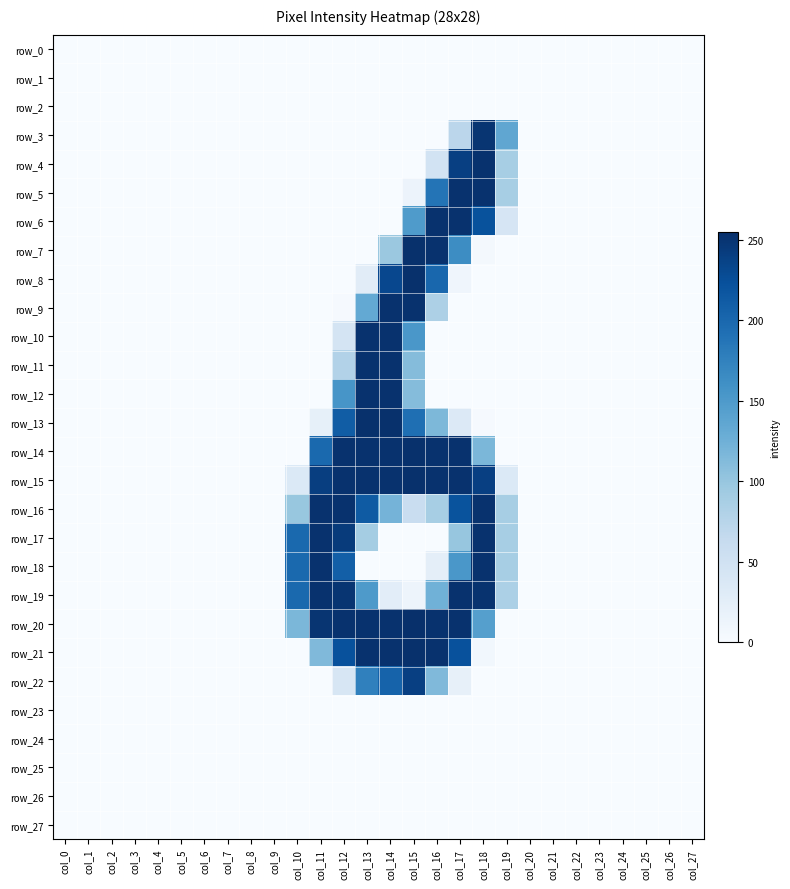

What is the difference between the maximum and second lowest values in the row_19 series?

253